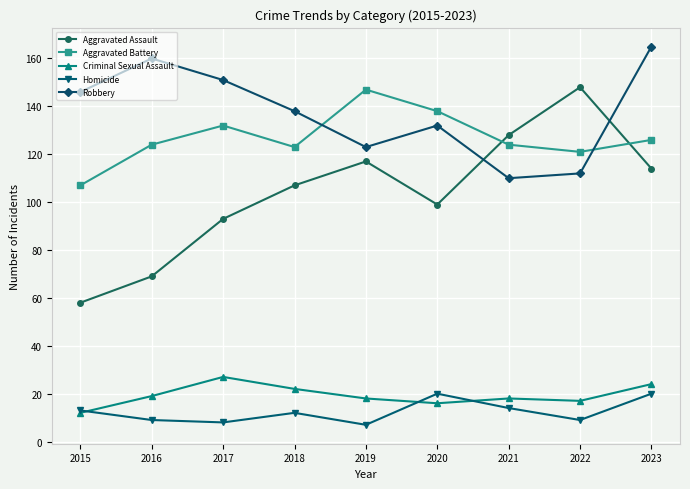

True or false: Homicide and Robbery cross at least once.

False